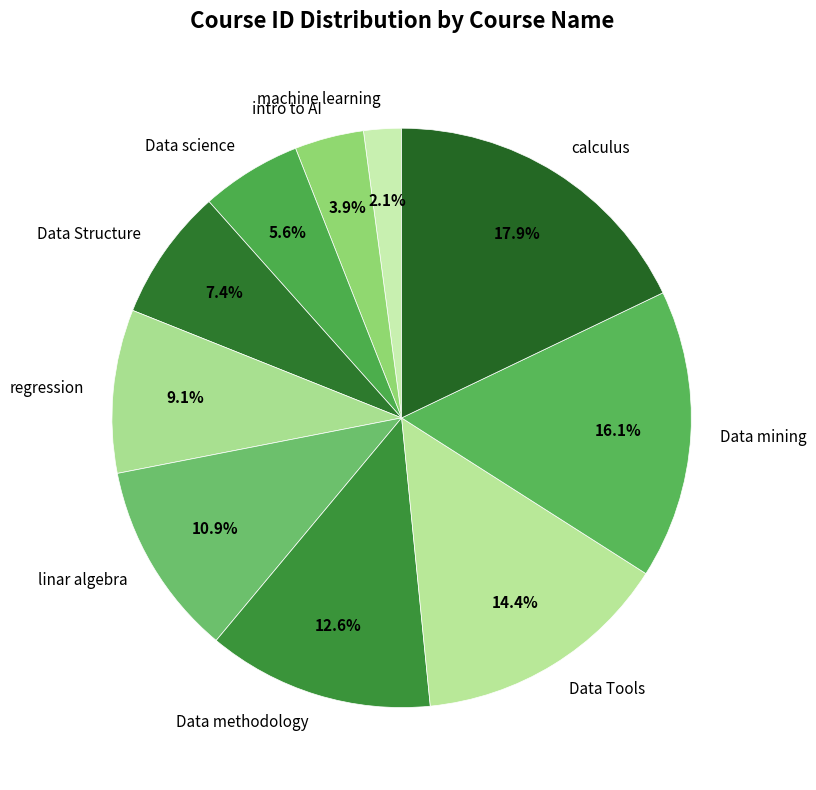

To the nearest percent, what is the difference between the largest and smallest slice percentages?

16%